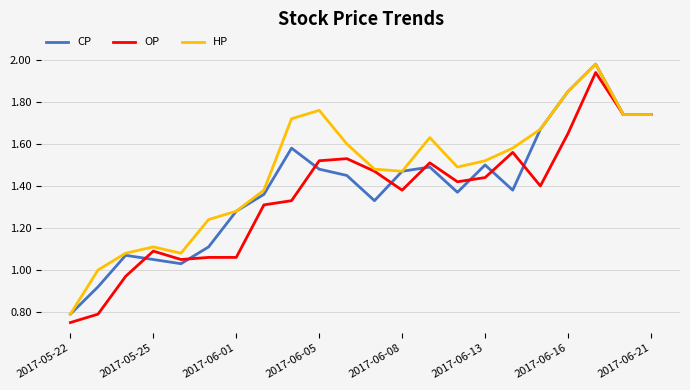

Which series has the largest total across all categories?

HP